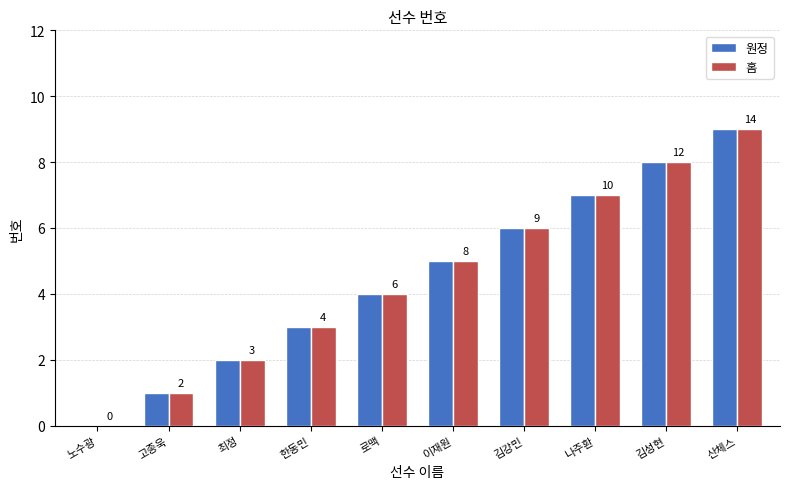

What is the total value across all series at 로맥?

8